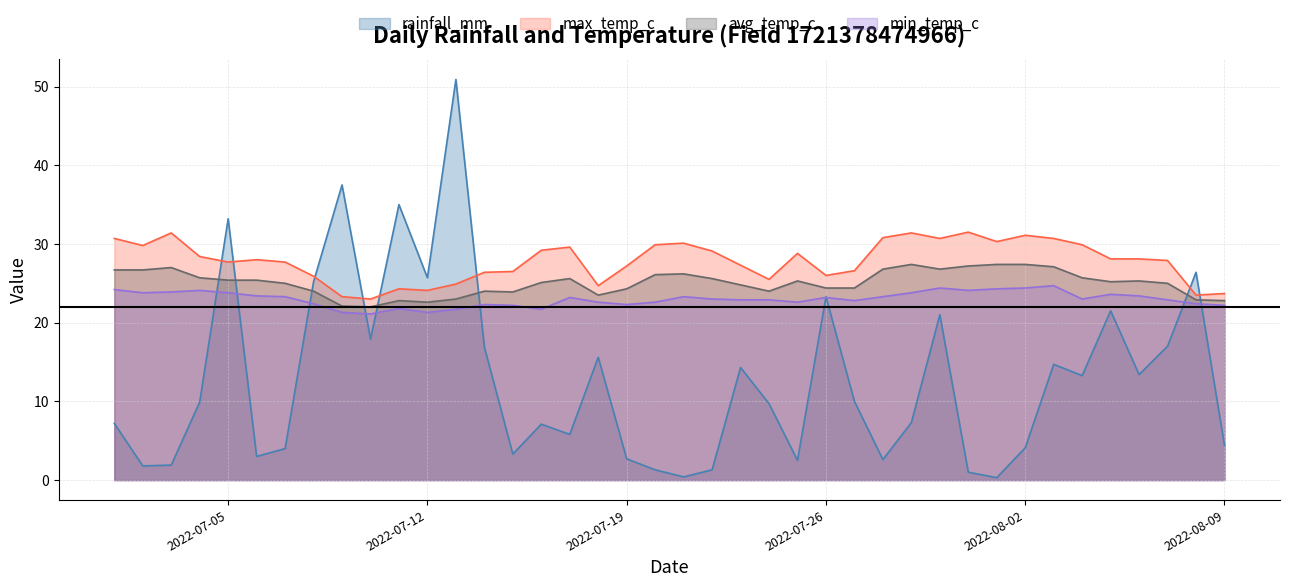

What is the difference between the min_temp_c values at 2022-08-05 and 2022-07-22?

0.6